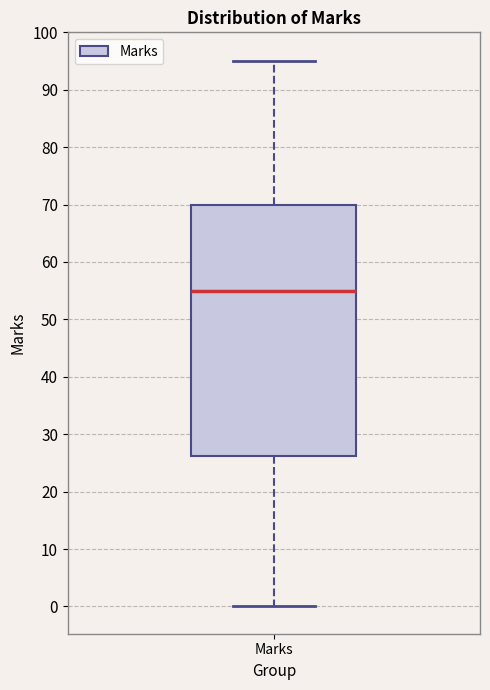

Transcribe this box plot: give where the median line is, the range the box spans, and where the two whiskers end, as read against the y-axis. The values are not printed on the chart, so give them approximately, as read against the axis.

median 55, box 26 to 70, whiskers 0 to 95